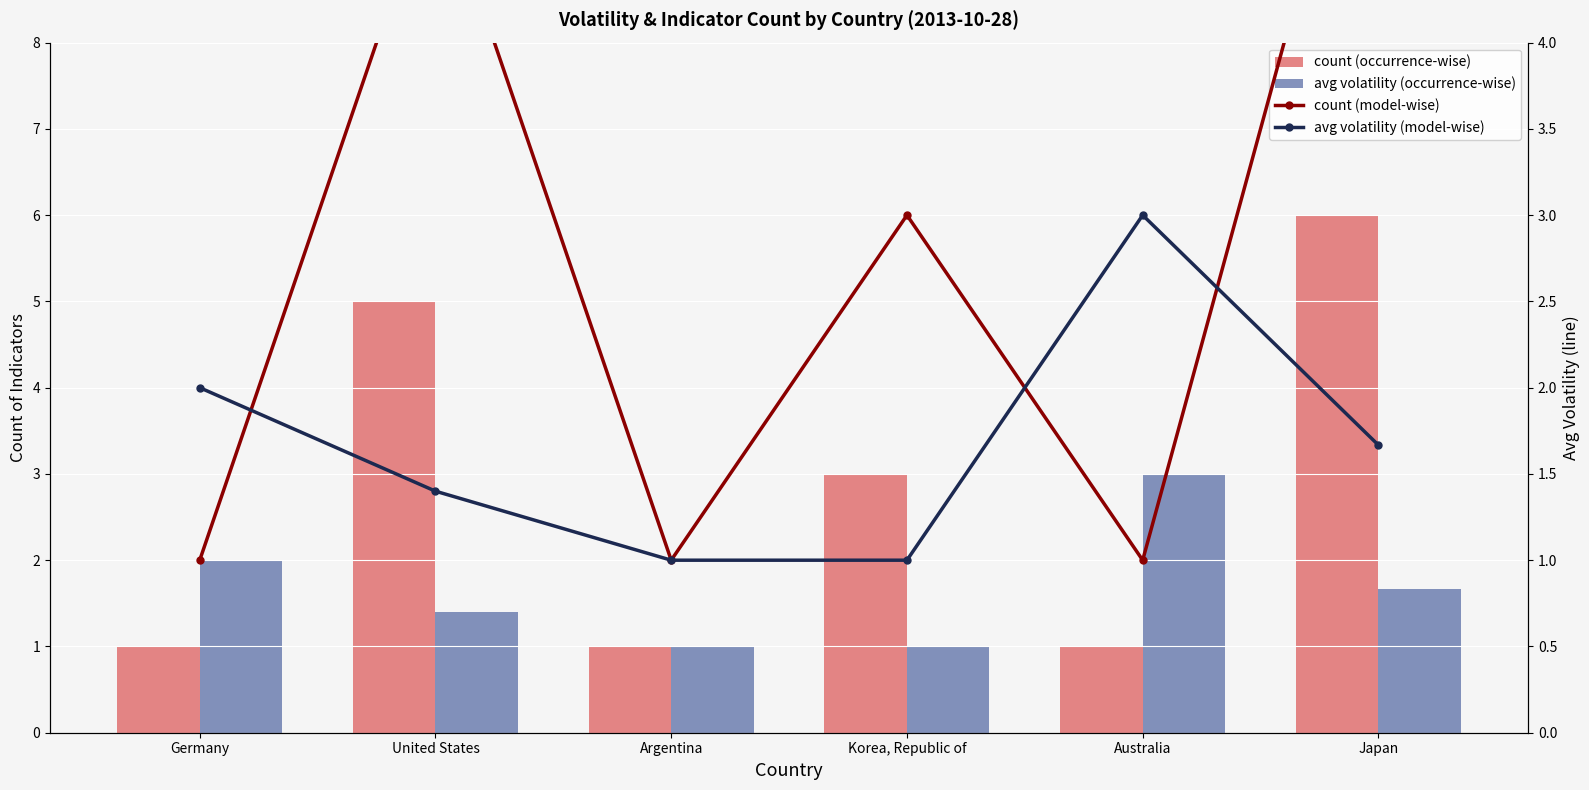

Are the bars grouped side by side (vs. stacked)?

Yes